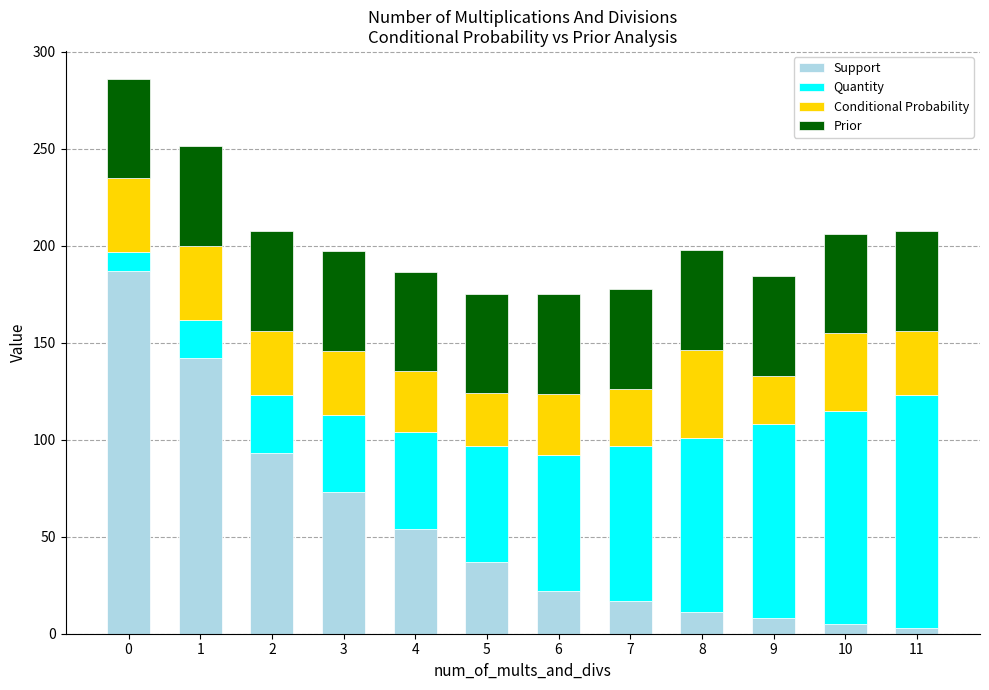

What is the sum of all Support values?

652.0